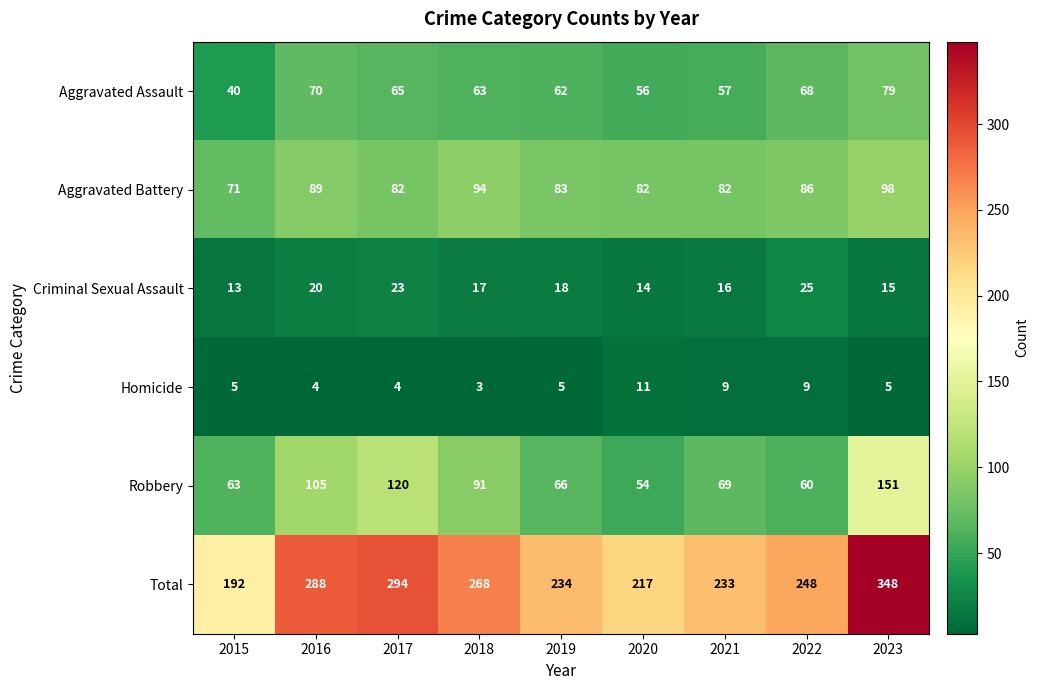

At 2023, list the series in order from largest to smallest.

Total, Robbery, Aggravated Battery, Aggravated Assault, Criminal Sexual Assault, Homicide